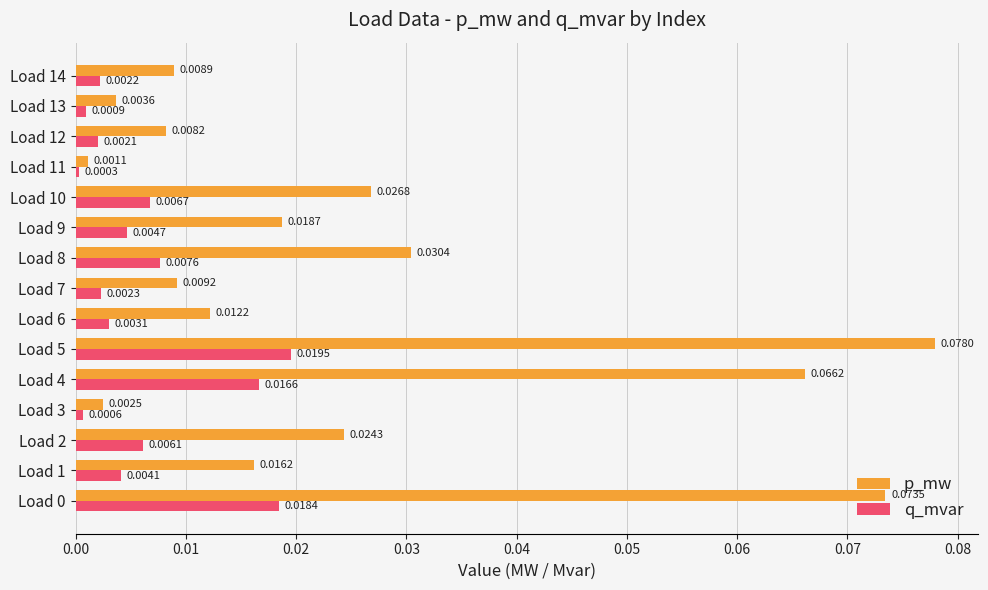

Rank the series by their average value, from lowest to highest.

q_mvar, p_mw